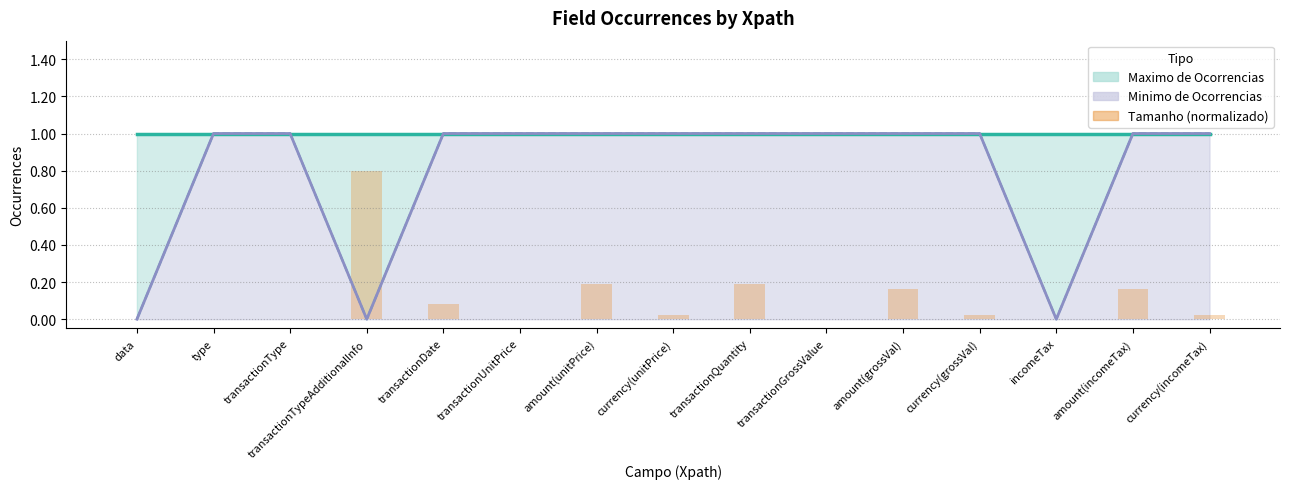

The value at transactionGrossValue is 0.4. True or false?

False